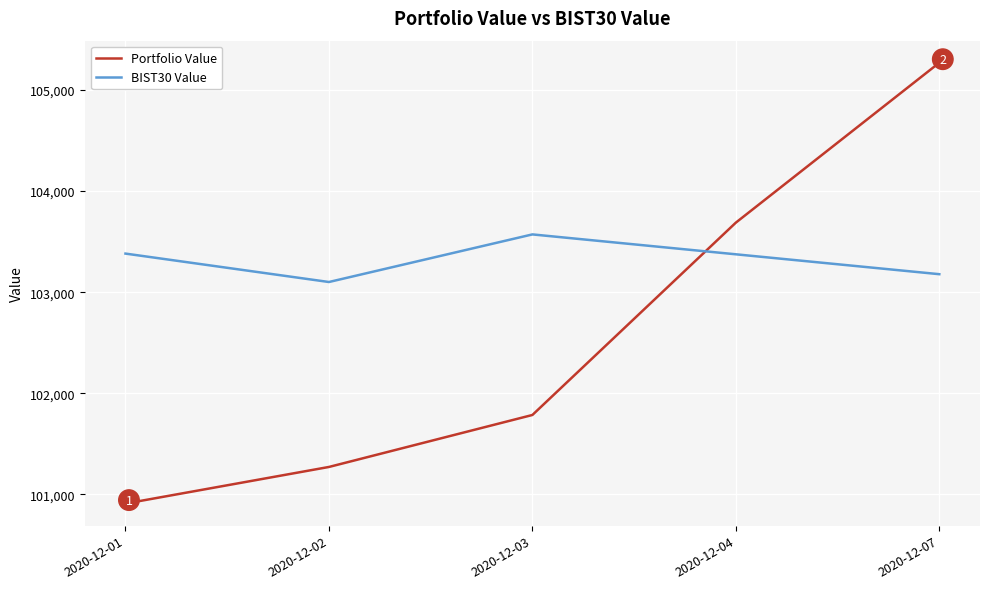

What is the smallest value displayed?

100907.5